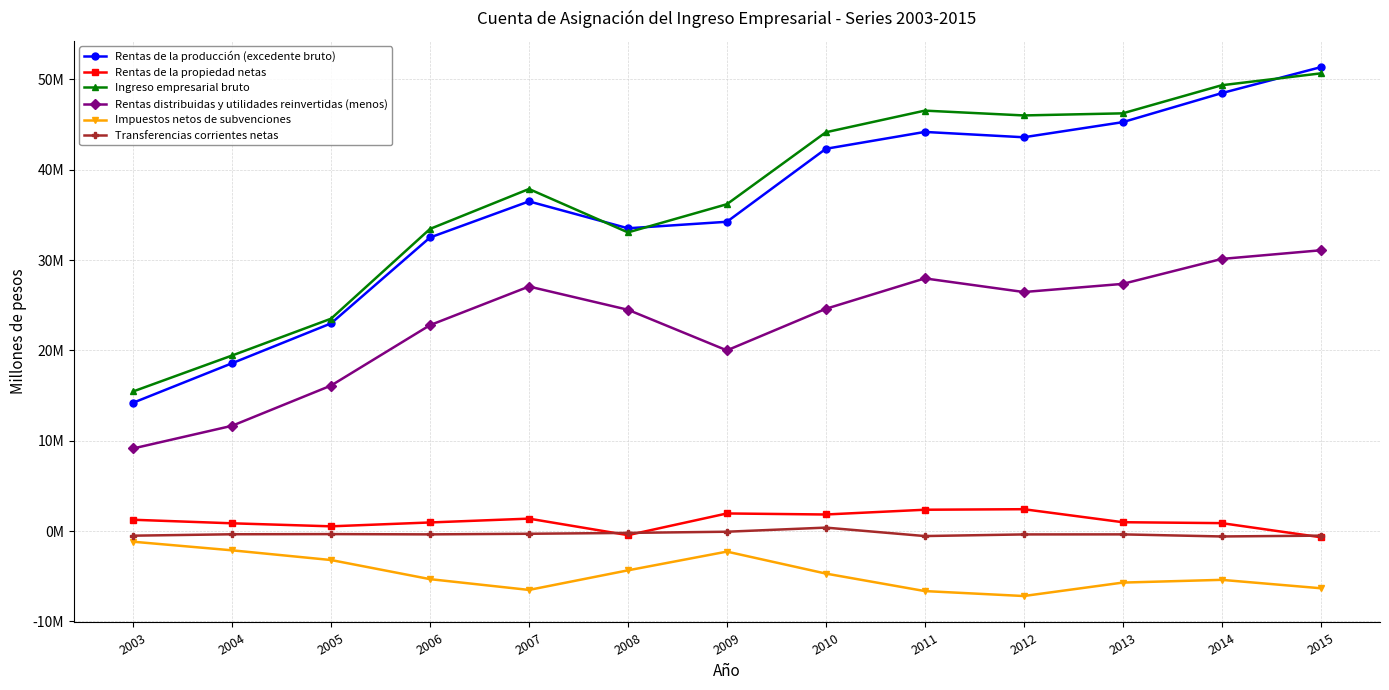

What is the value of the Transferencias corrientes netas point at the 12th from the left?

-601740